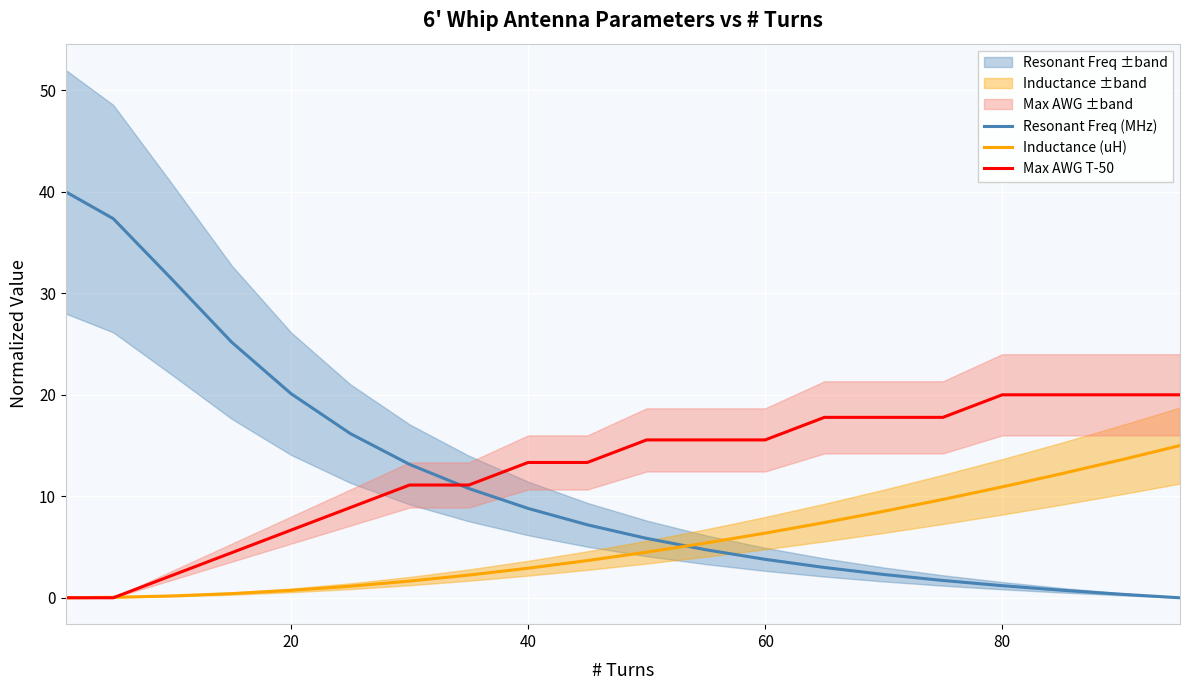

How many categories are shown in the chart?

20